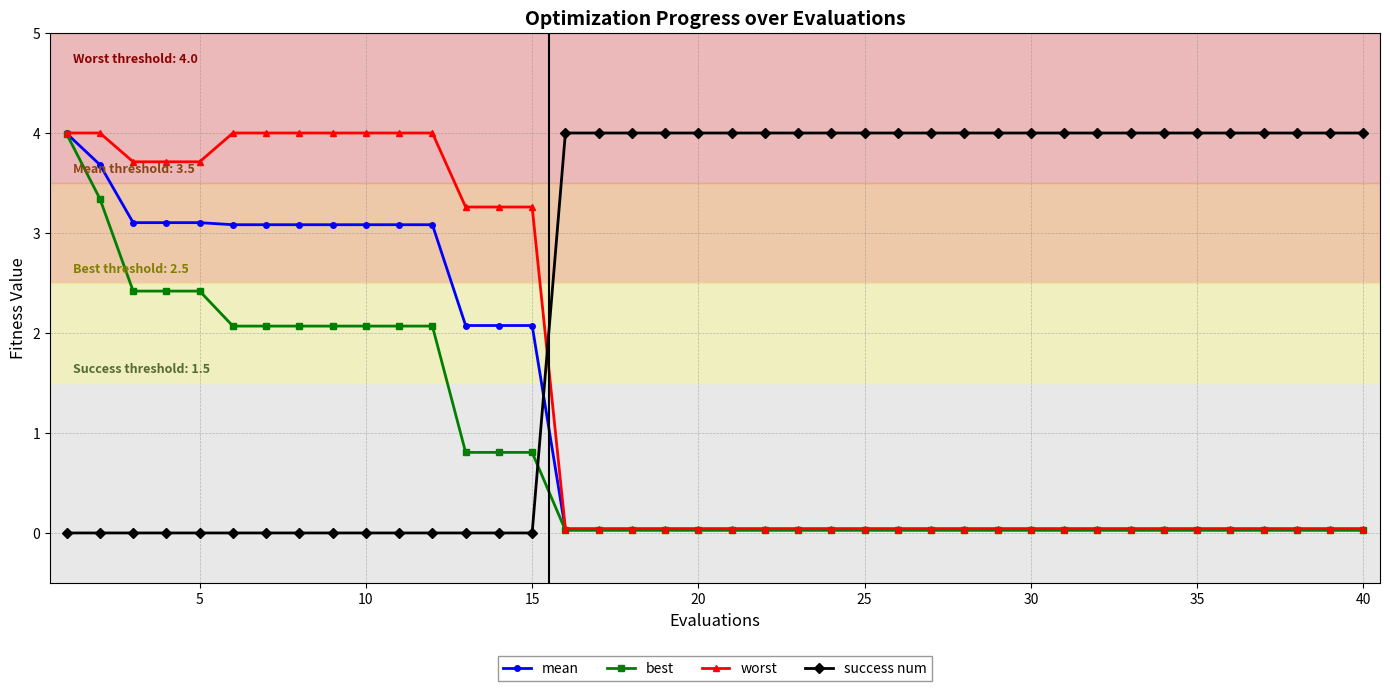

Which series ends up on top after the final intersection of worst and success num?

success num